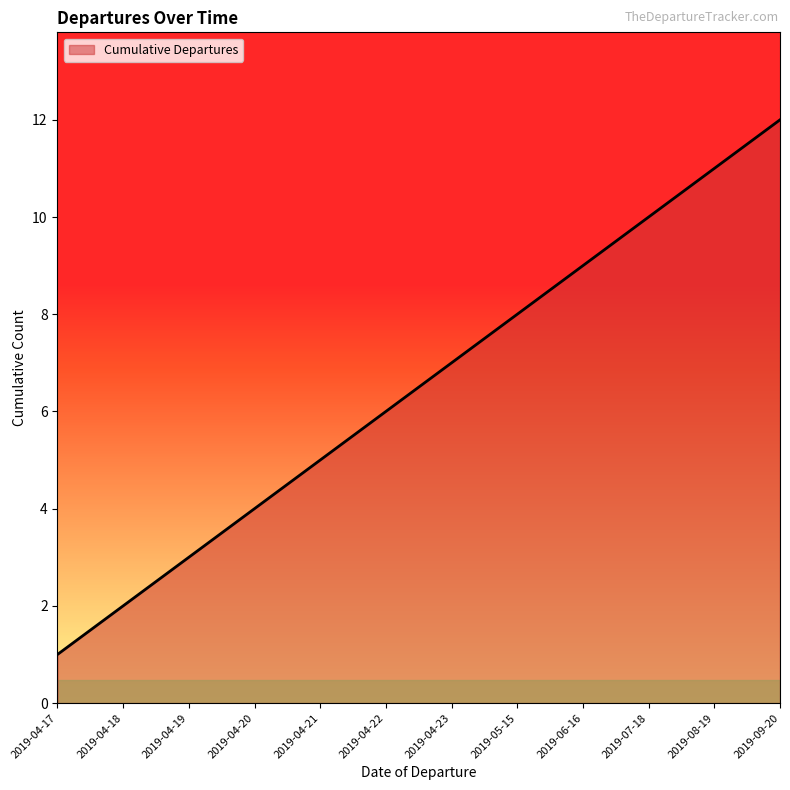

What is the difference between the values at 2019-04-19 and 2019-04-22?

3